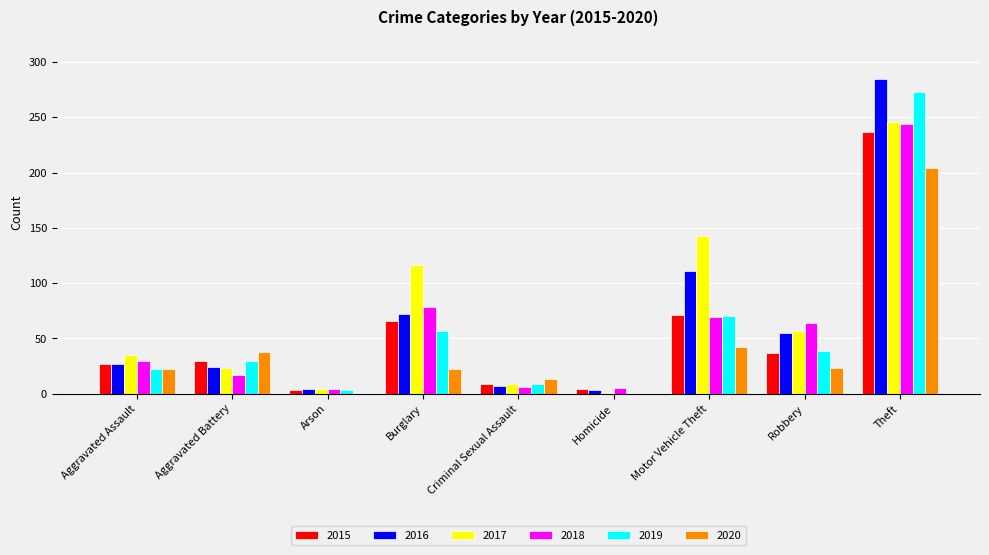

What is the total value across all series at Theft?

1489